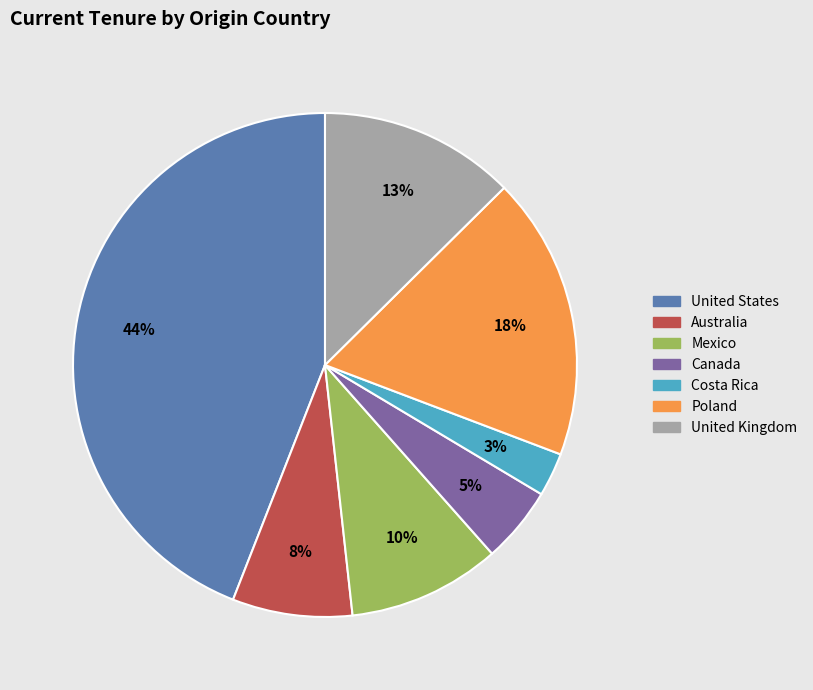

To the nearest percent, what is the difference between the largest and smallest slice percentages?

41%